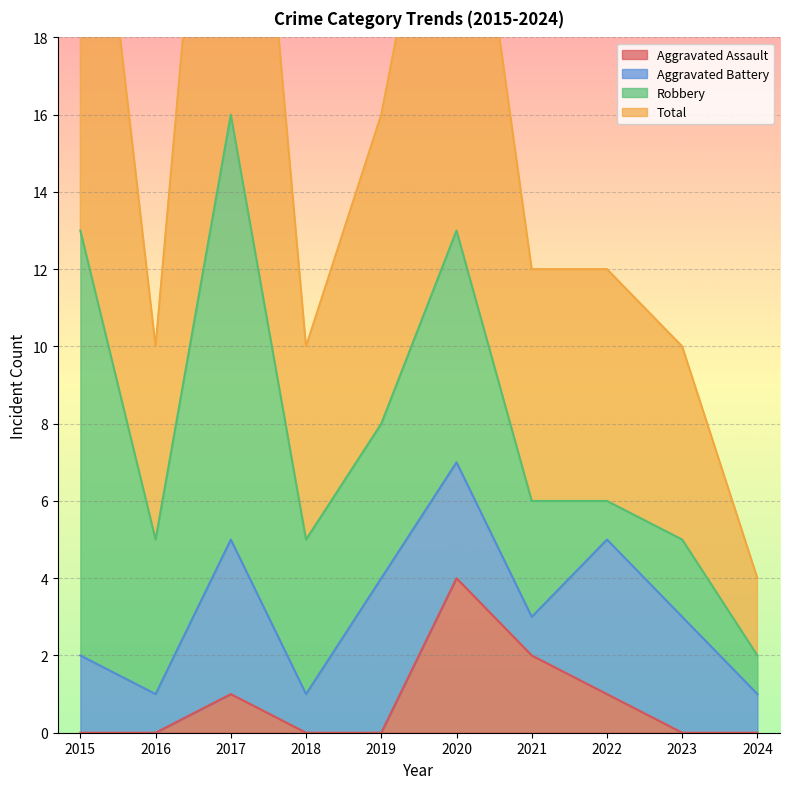

At which category is the sum across all series the highest?

2017